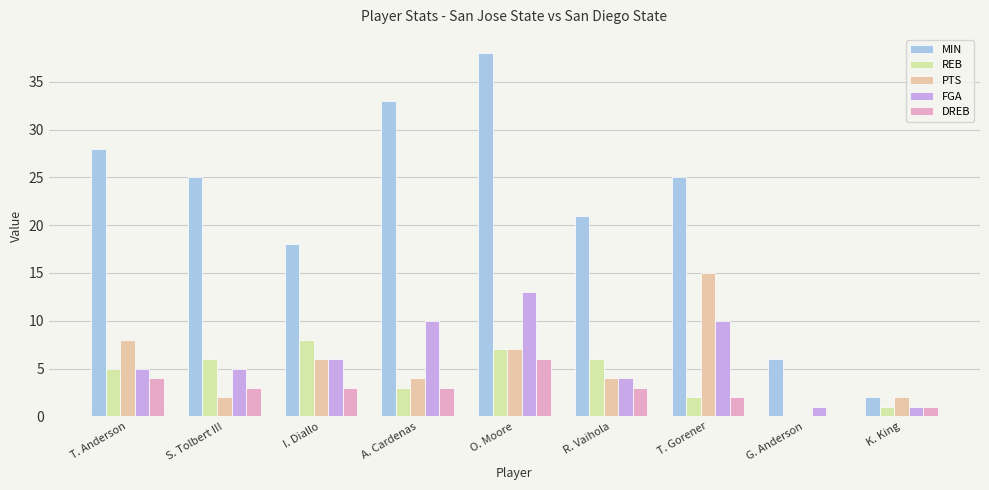

Reading right to left, what are all the values shown in this chart?

MIN: 2	6	25	21	38	33	18	25	28
REB: 1	0	2	6	7	3	8	6	5
PTS: 2	0	15	4	7	4	6	2	8
FGA: 1	1	10	4	13	10	6	5	5
DREB: 1	0	2	3	6	3	3	3	4